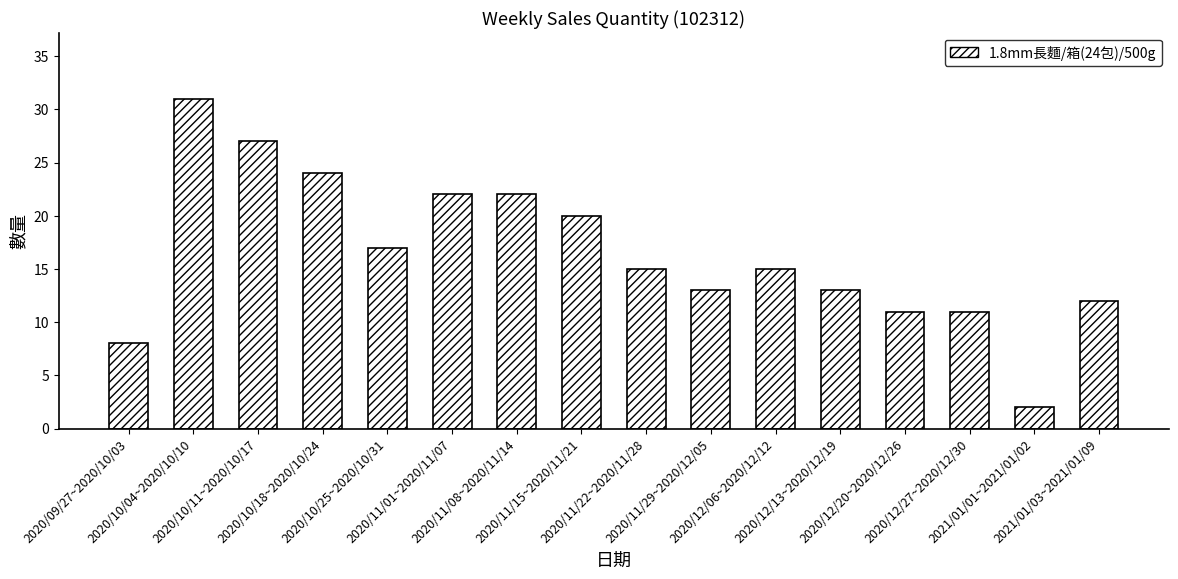

Reading right to left, transcribe all the data shown in this chart.

2021/01/03~2021/01/09=12	2021/01/01~2021/01/02=2	2020/12/27~2020/12/30=11	2020/12/20~2020/12/26=11	2020/12/13~2020/12/19=13	2020/12/06~2020/12/12=15	2020/11/29~2020/12/05=13	2020/11/22~2020/11/28=15	2020/11/15~2020/11/21=20	2020/11/08~2020/11/14=22	2020/11/01~2020/11/07=22	2020/10/25~2020/10/31=17	2020/10/18~2020/10/24=24	2020/10/11~2020/10/17=27	2020/10/04~2020/10/10=31	2020/09/27~2020/10/03=8